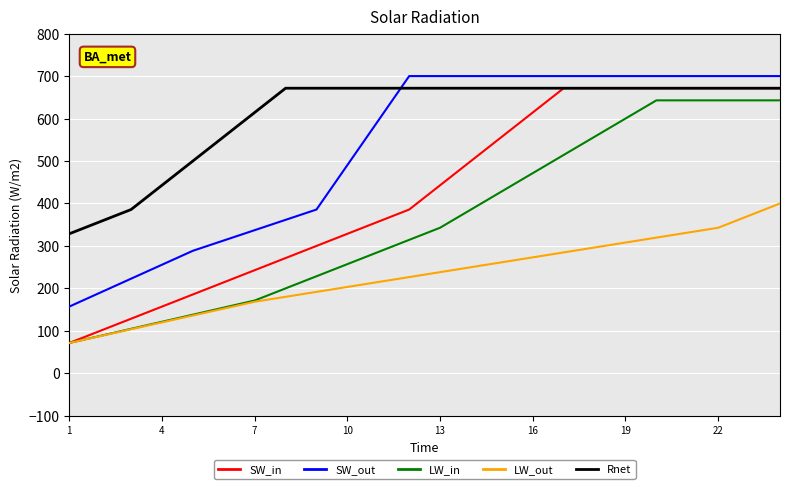

True or false: SW_out and LW_in intersect in this chart.

False